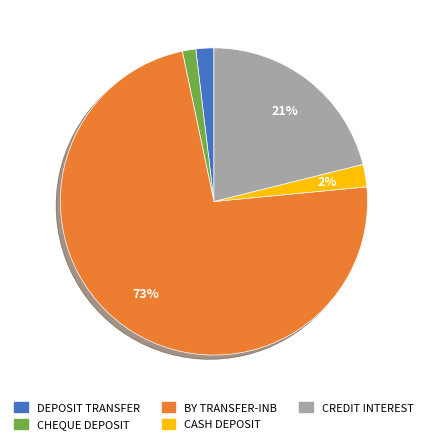

What is the ratio of the value at BY TRANSFER-INB to the value at CREDIT INTEREST?

3.5